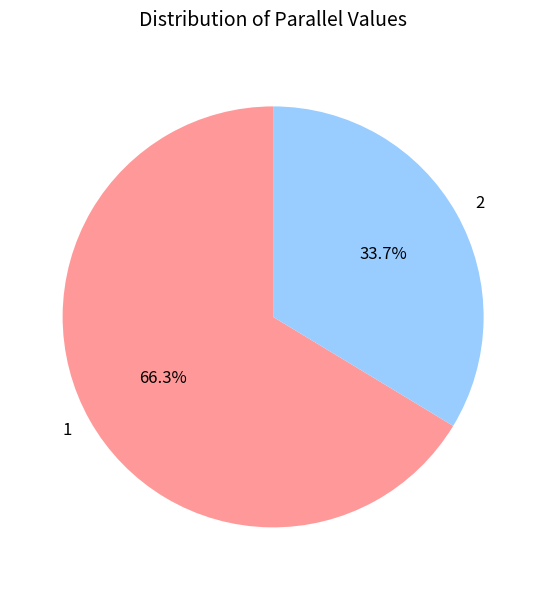

To the nearest percent, what percentage of the pie is 1?

66%